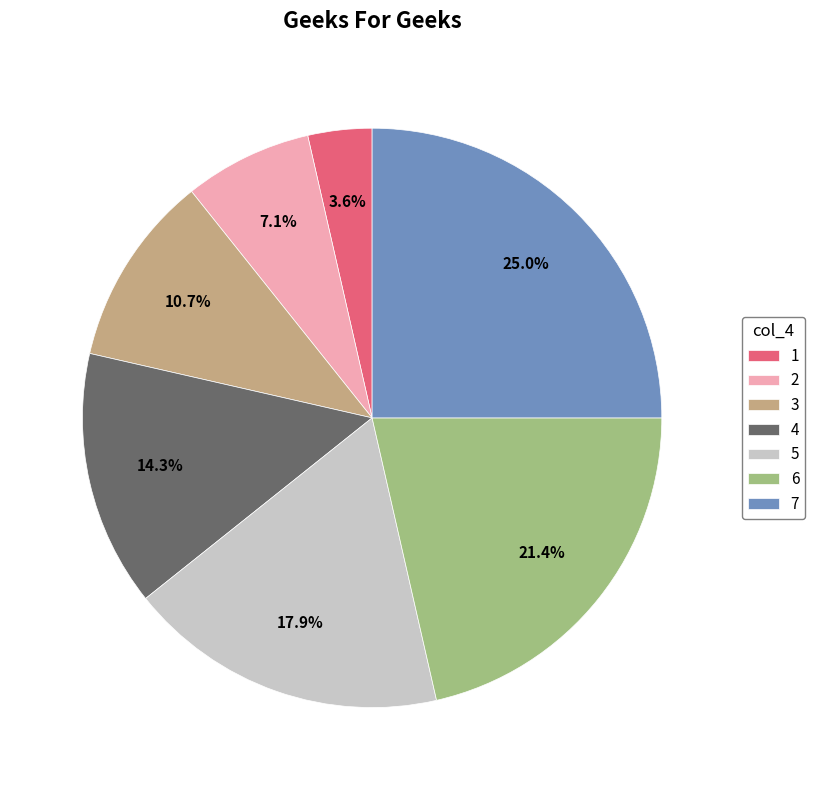

Is it true that 5 is 28% of the pie?

False